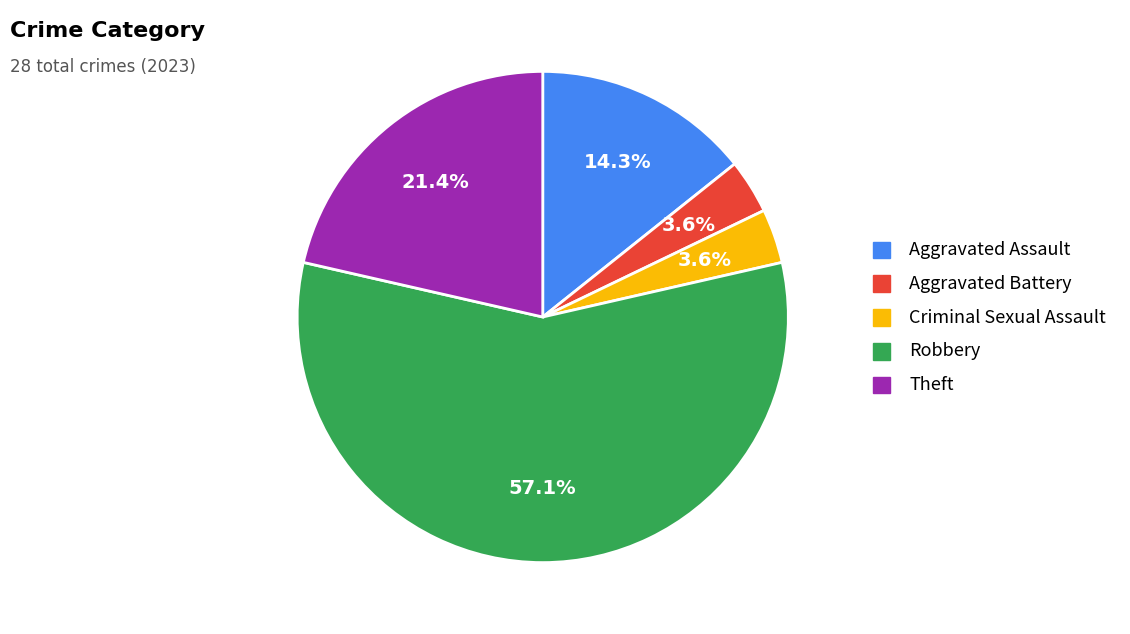

To the nearest percent, what is the difference between the Aggravated Assault and Theft slice percentages?

7%